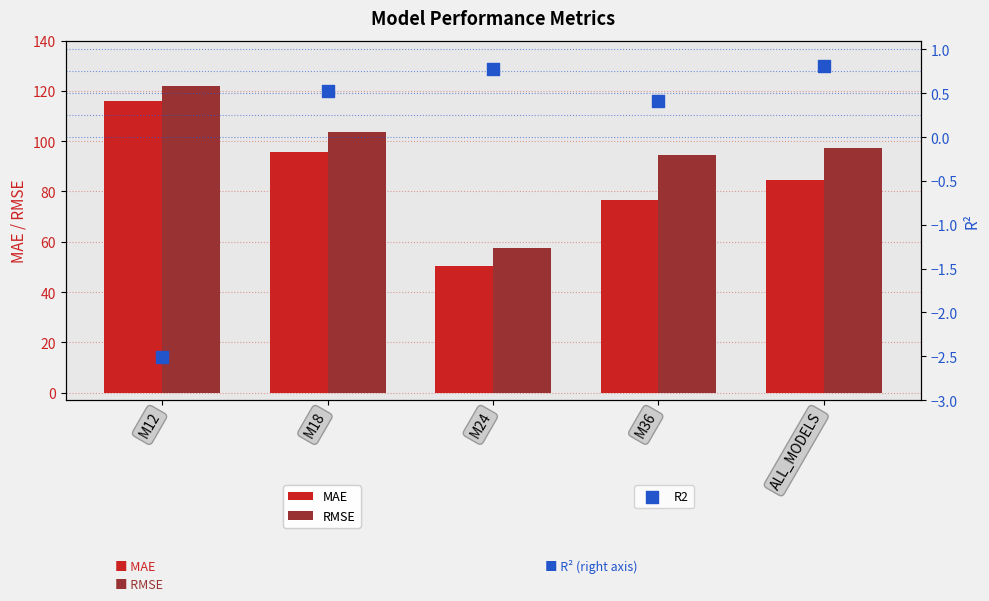

At which category is the sum across all series the highest?

M12